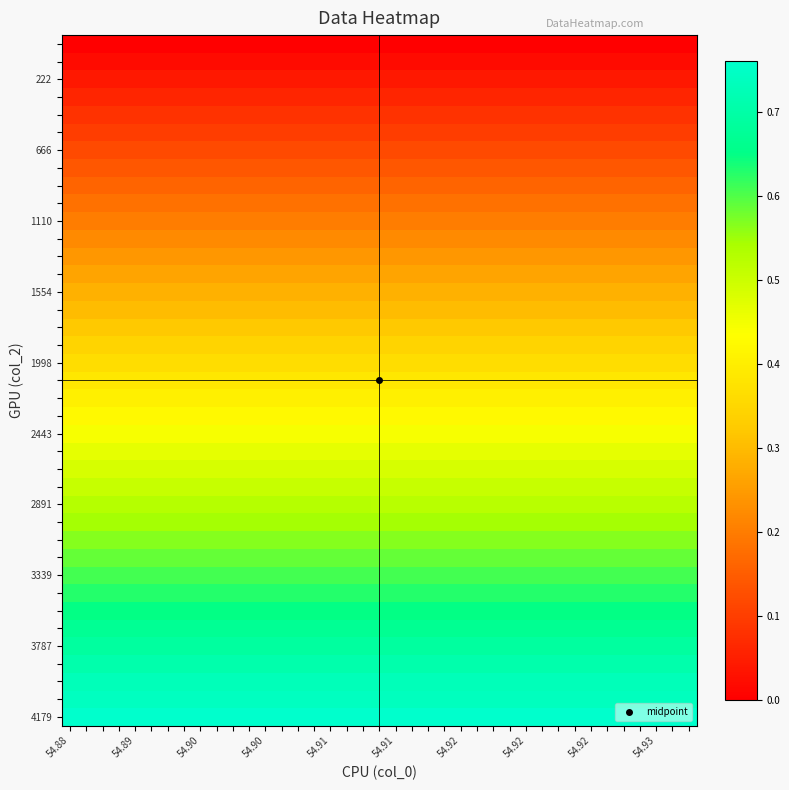

At which category does the chart reach its peak across all series?

54.88